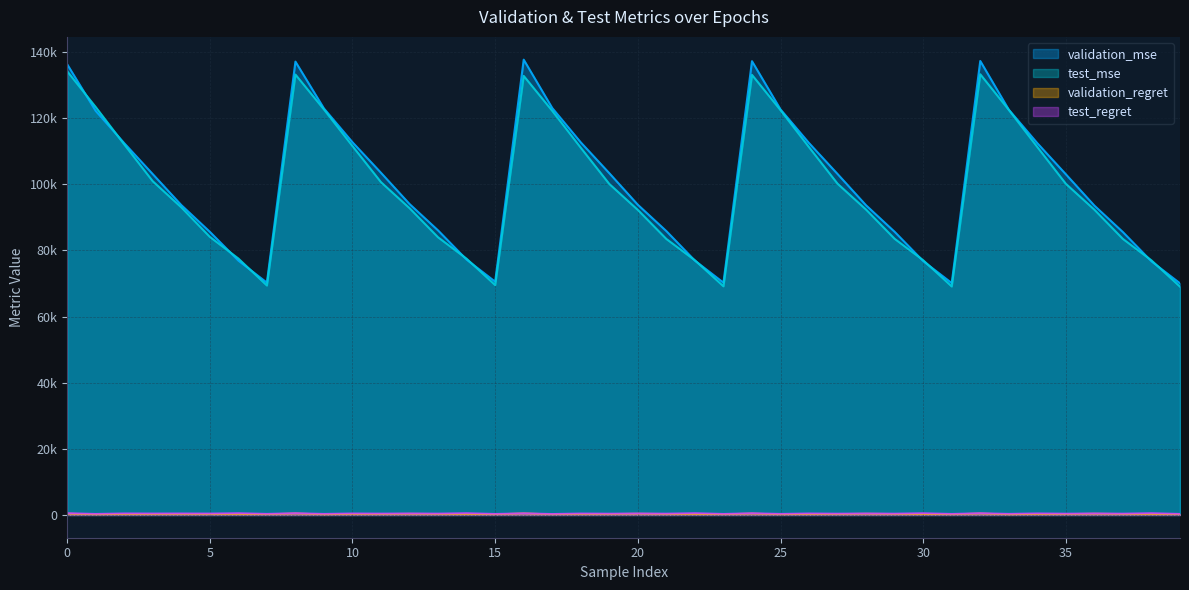

Rank the series by their maximum value, from highest to lowest.

validation_mse, test_mse, test_regret, validation_regret